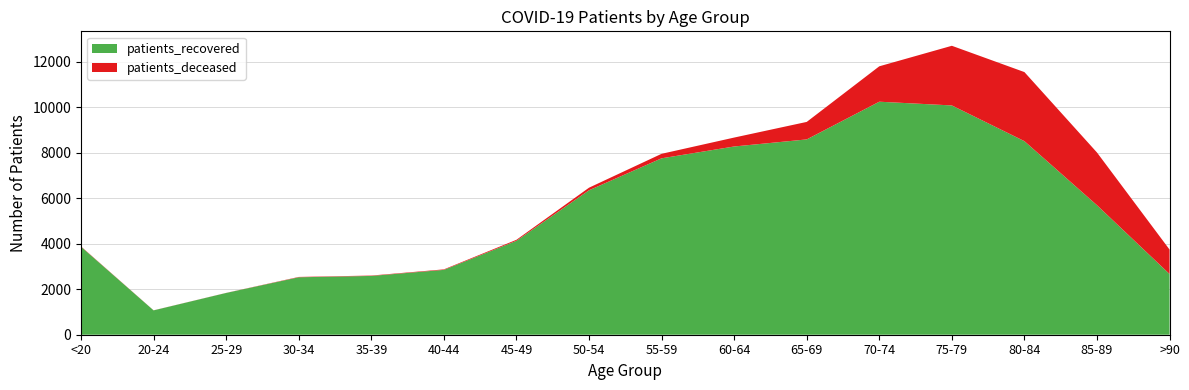

Reading left to right, what are all the values shown in this chart?

patients_recovered: 3867	1070	1836	2525	2584	2850	4128	6348	7753	8273	8584	10241	10077	8507	5692	2668
patients_deceased: 14	3	3	15	16	22	44	114	198	392	769	1556	2622	3036	2316	1074